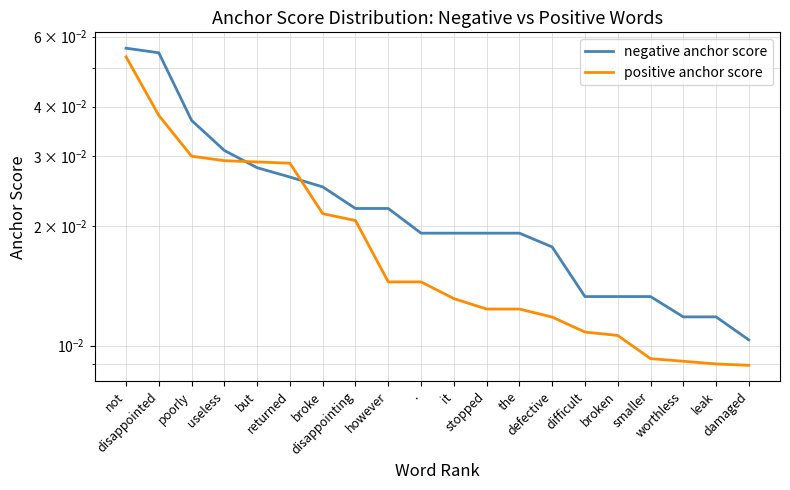

What is the sum of all negative anchor score values?

0.5